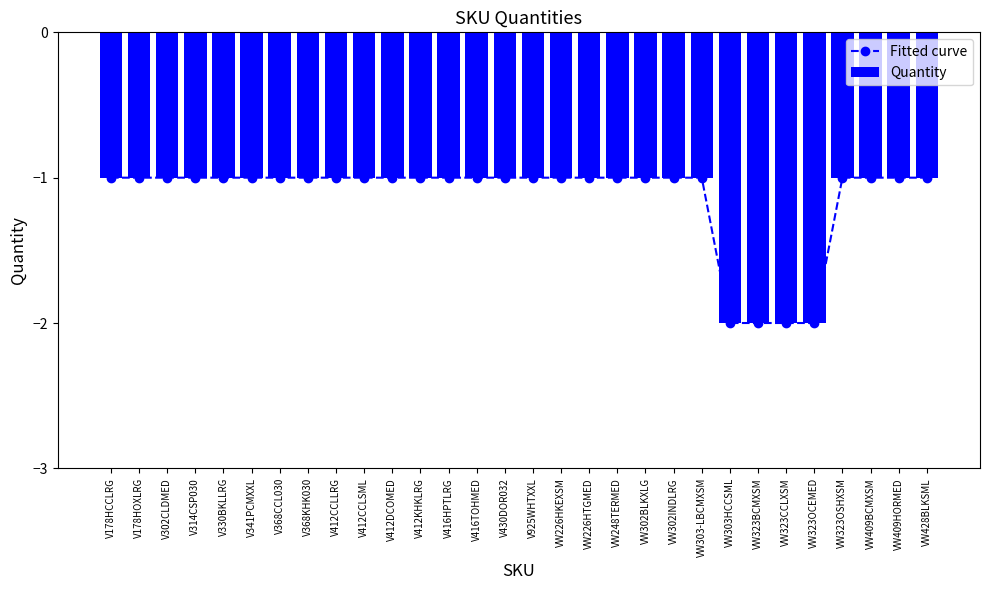

Between VW226HTGMED and VW303-LBCMXSM, which is larger?

VW226HTGMED